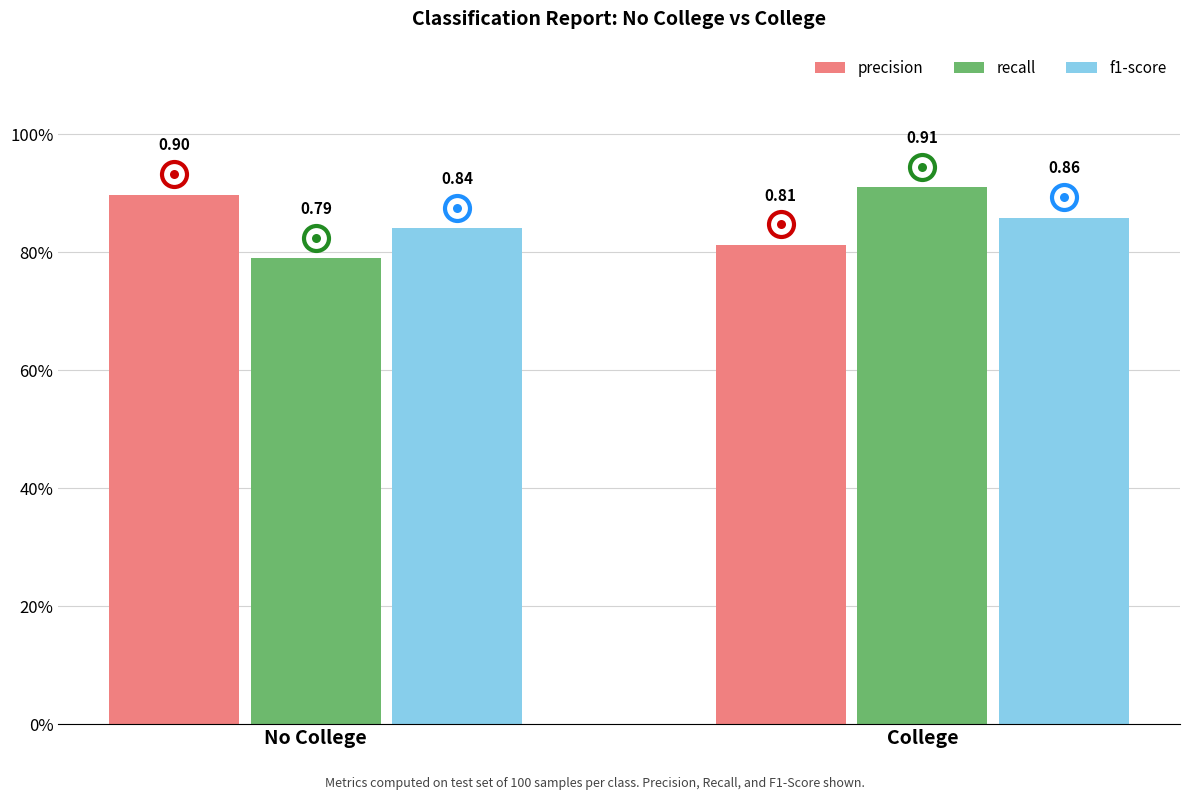

Does the chart contain stacked bars?

No